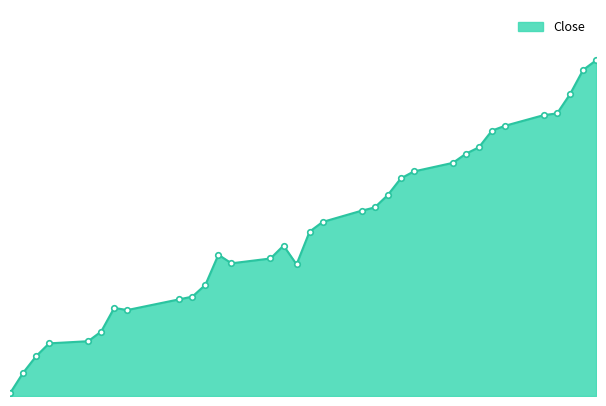

What is the label of the 30th point from the left?

2024-04-30